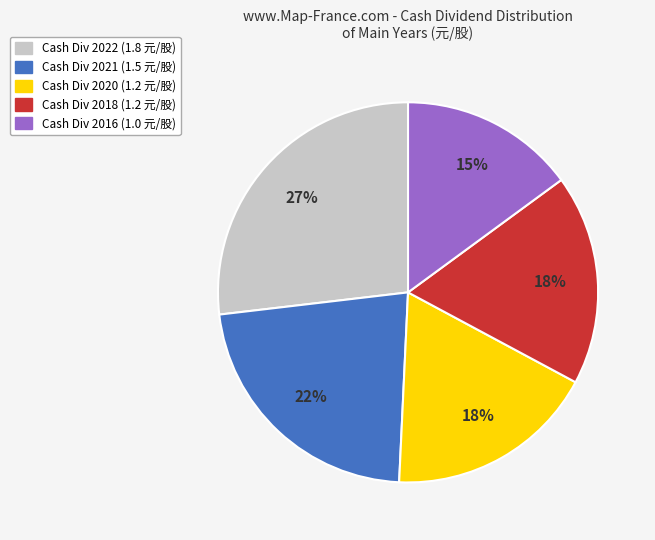

To the nearest percent, what is the difference between the largest and smallest slice percentages?

12%